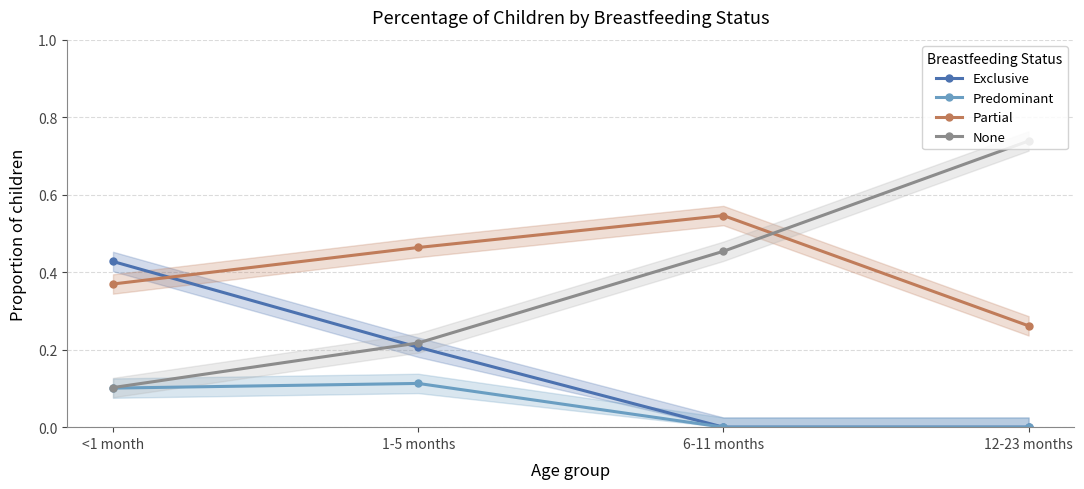

What is the label of the 3rd point from the left?

6-11 months